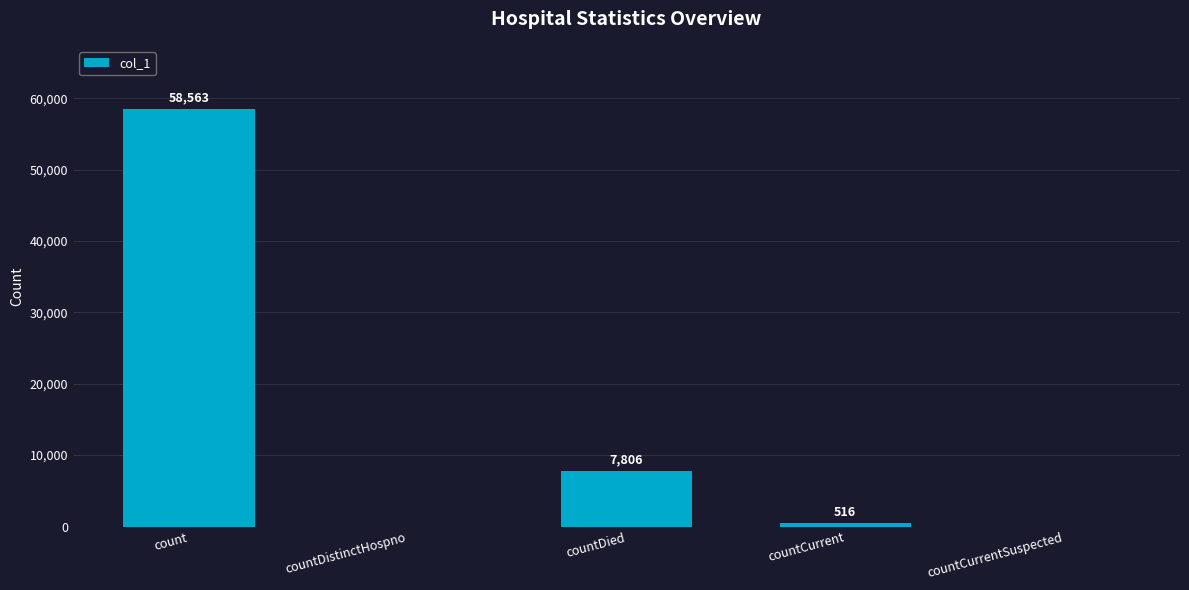

What is the sum of the values at countDistinctHospno and countCurrent?

516